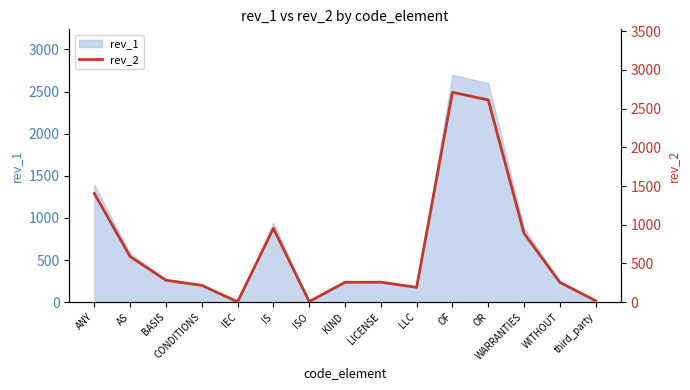

True or false: the data has more than 2 interior local peaks.

True